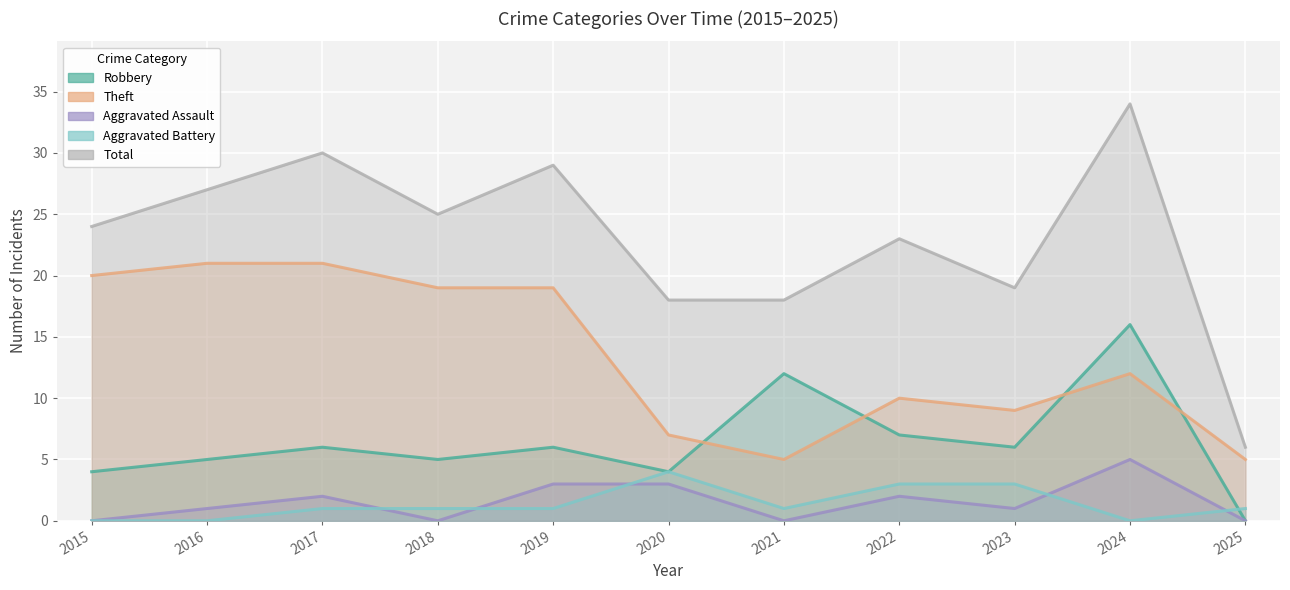

What value does the Robbery series have at 2023, to the nearest 5?

5